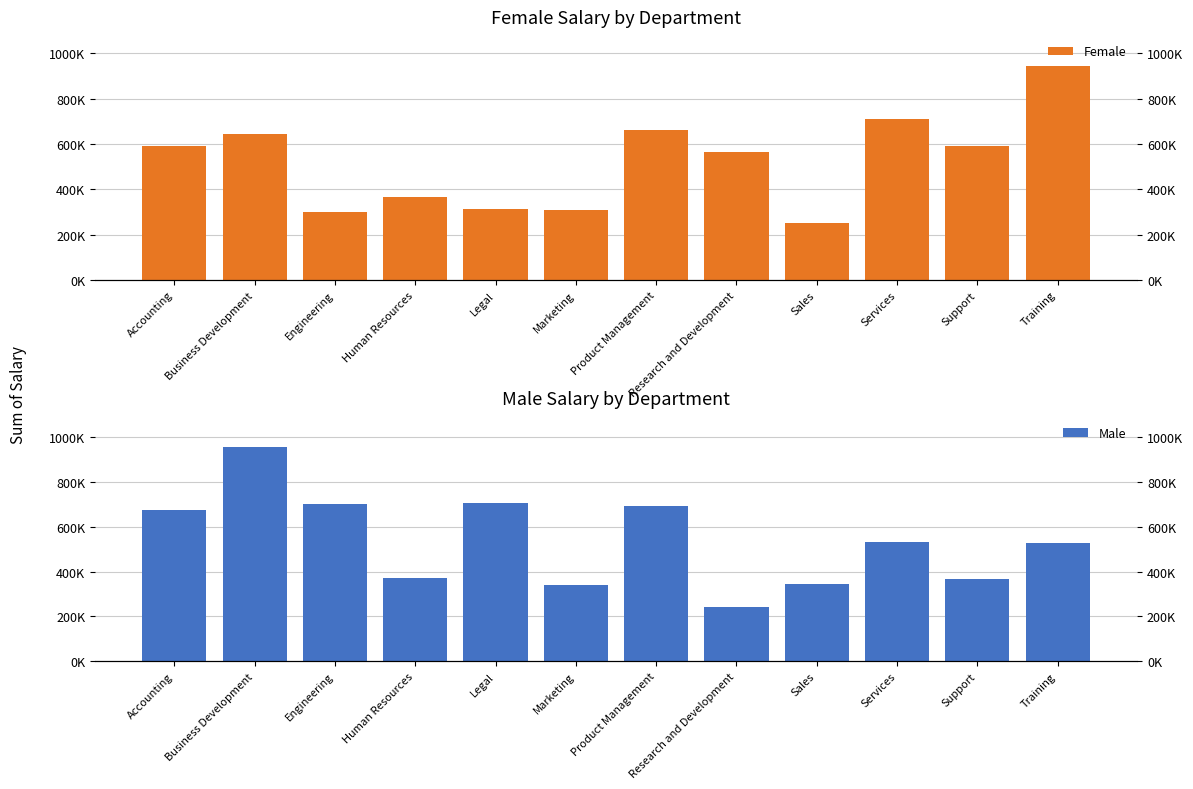

Is the value of Male at Services greater than the value of Female at Business Development?

No